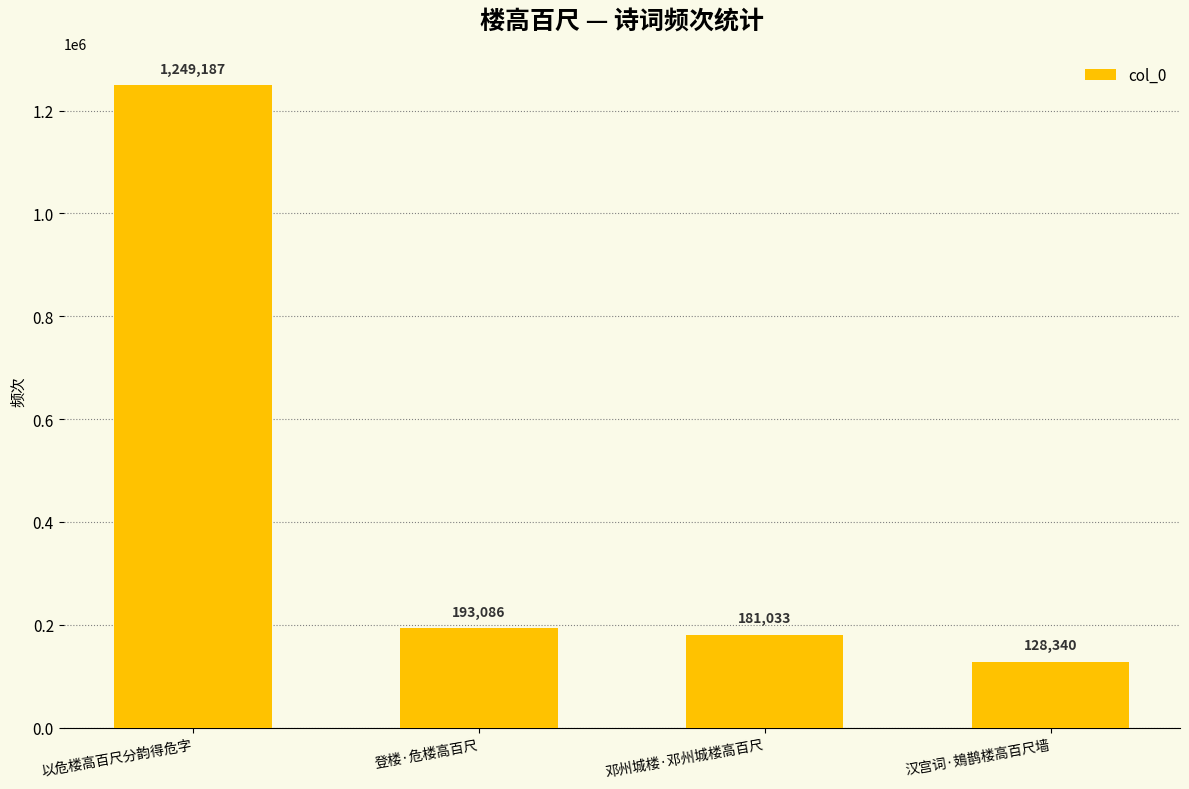

Rank the categories by value from highest to lowest.

以危楼高百尺分韵得危字, 登楼·危楼高百尺, 邓州城楼·邓州城楼高百尺, 汉宫词·鳷鹊楼高百尺墙